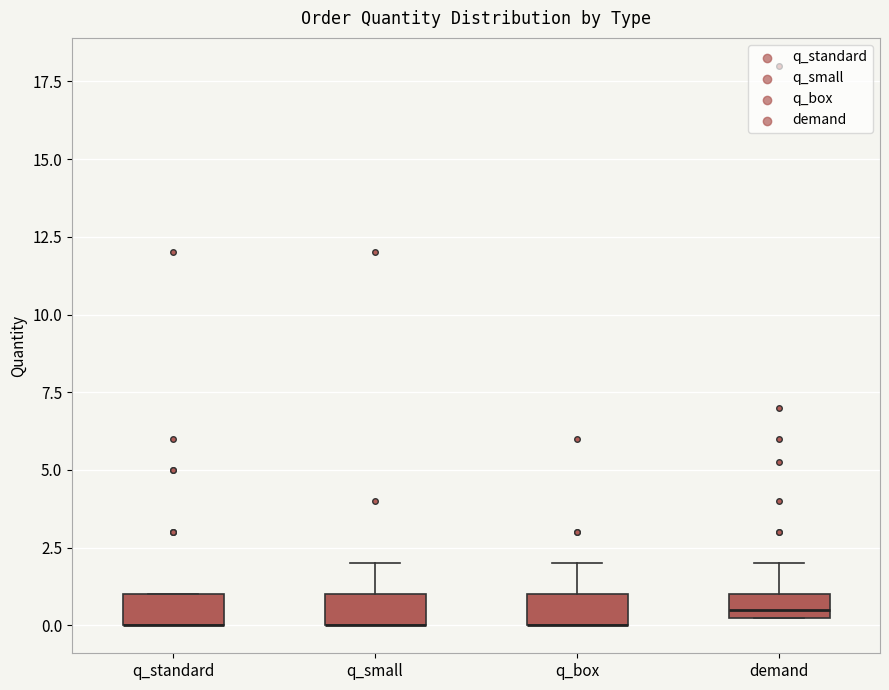

Reading left to right, read every box against the y-axis: the position of its median line, the range the box covers, and the ends of its whiskers. The values are not printed on the chart, so give them approximately, as read against the axis.

q_standard: median 0.0 (drawn on the box's lower edge), box 0.0 to 1.0, whiskers 0.0 to 1.0
q_small: median 0.0 (drawn on the box's lower edge), box 0.0 to 1.0, whiskers 0.0 to 2.0
q_box: median 0.0 (drawn on the box's lower edge), box 0.0 to 1.0, whiskers 0.0 to 2.0
demand: median 0.5 (just above the box's lower edge), box 0.5 to 1.0, whiskers 0.5 to 2.0